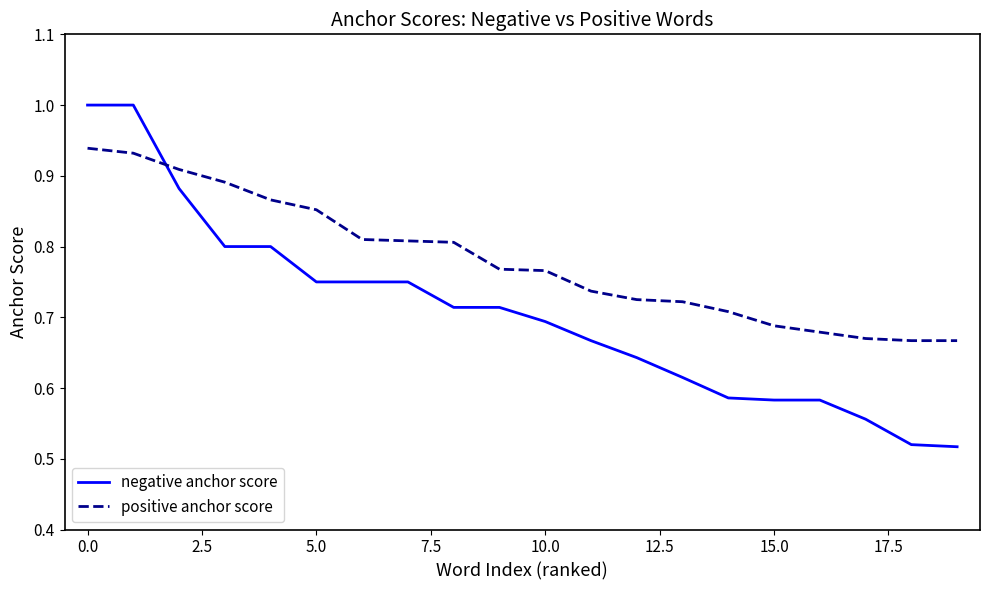

What is the greatest value displayed?

1.0